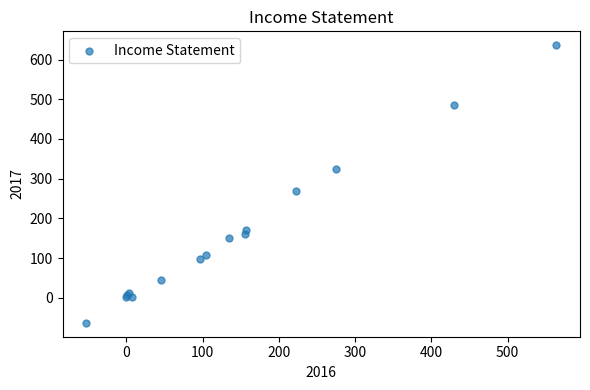

What Y value in the scatter plot is closest to 286?

268